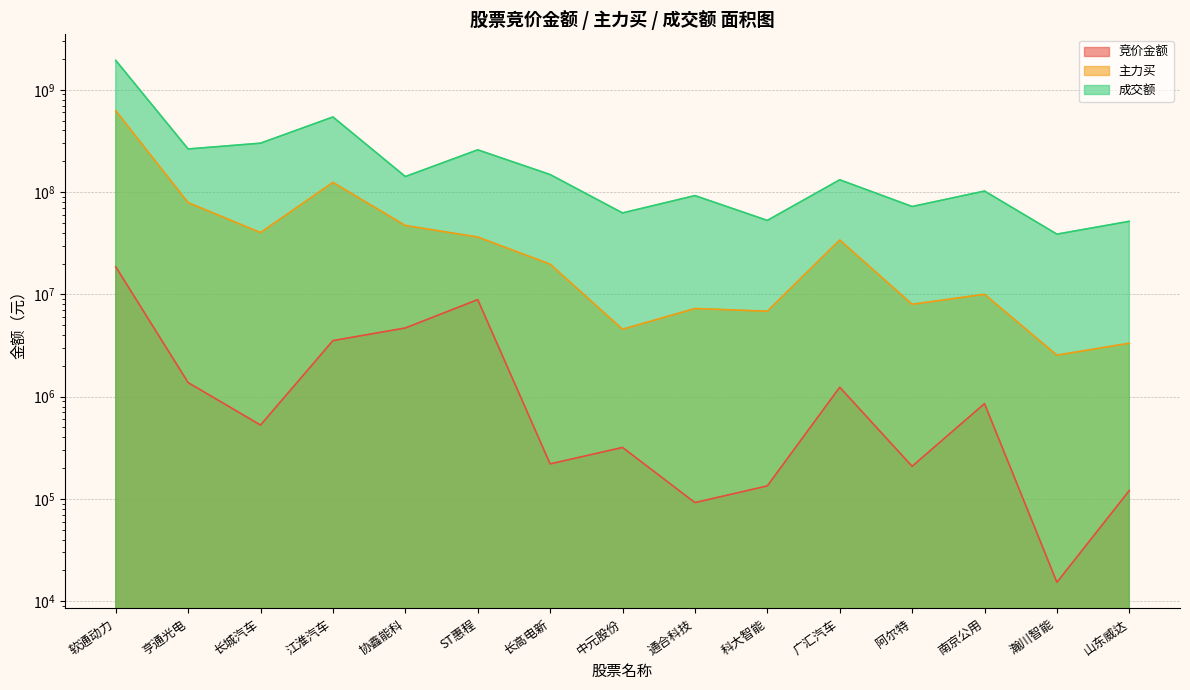

True or false: 成交额 and 竞价金额 intersect in this chart.

False